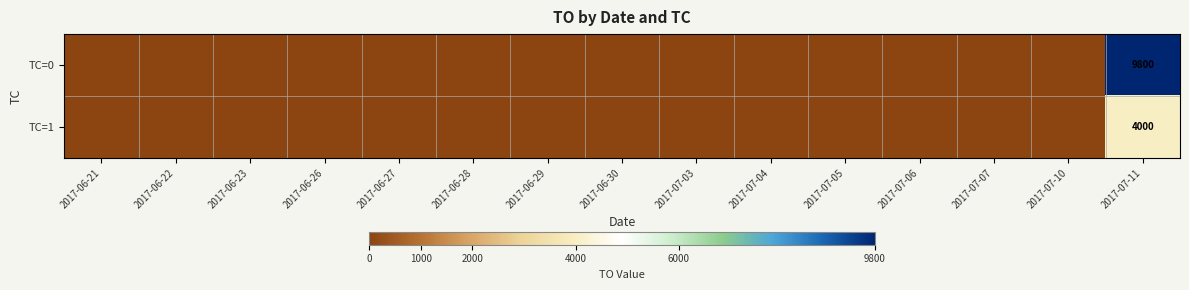

Which series has the widest spread of values?

TC=0